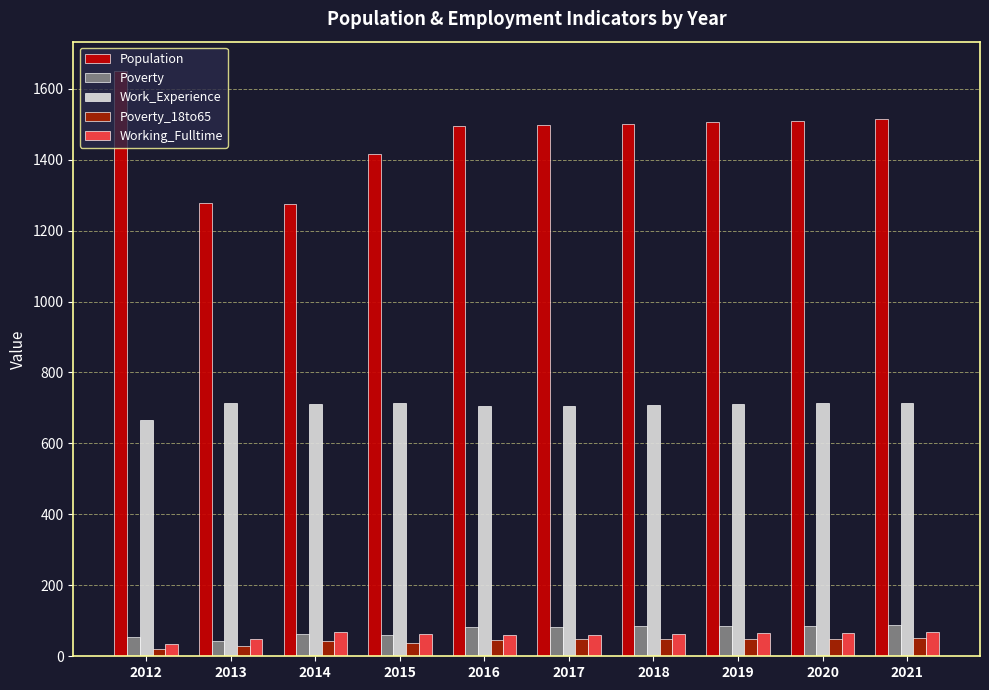

What are all the series names shown in the legend?

Population, Poverty, Work_Experience, Poverty_18to65, Working_Fulltime